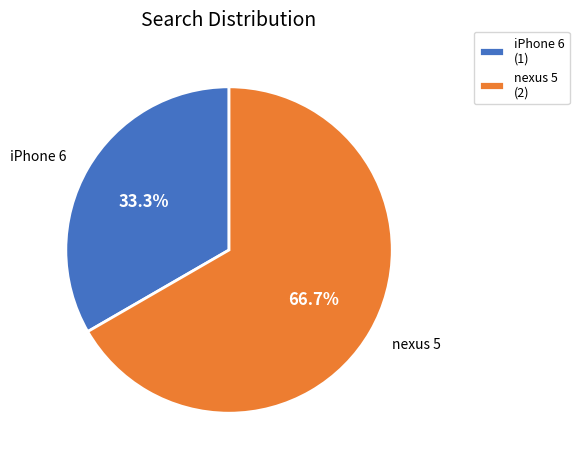

To the nearest percent, what percentage of the pie is iPhone 6?

33%